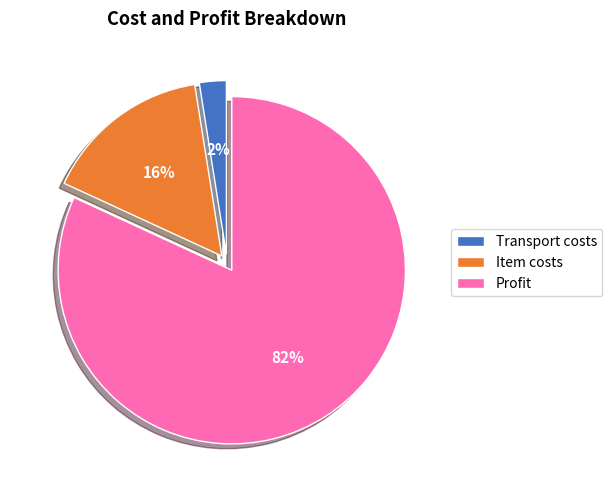

Is the sum of Item costs and Transport costs greater than half?

No